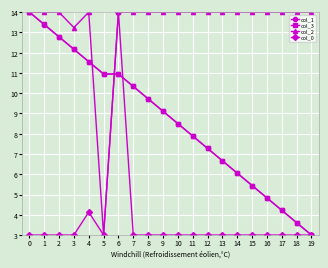

Which series changed the most between 0 and 4?

col_3